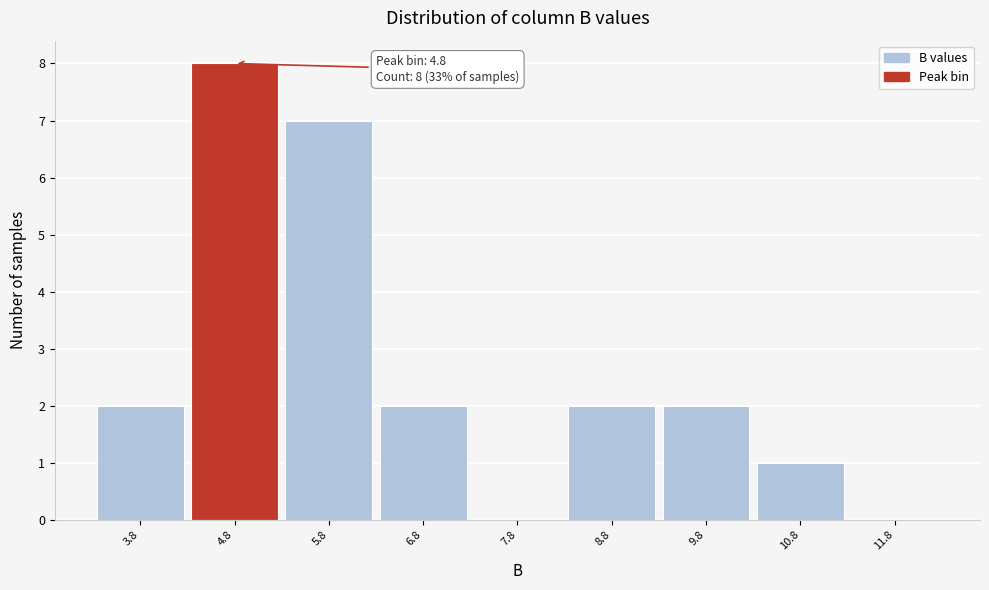

Which range on the x-axis has the tallest bar?

4.3 to 5.3